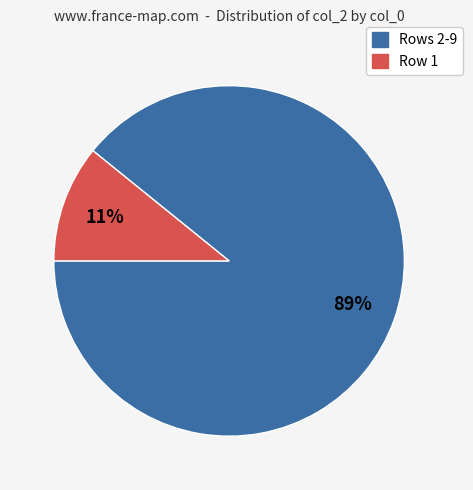

What percentage is the Rows 2-9 slice, to the nearest percent?

89%